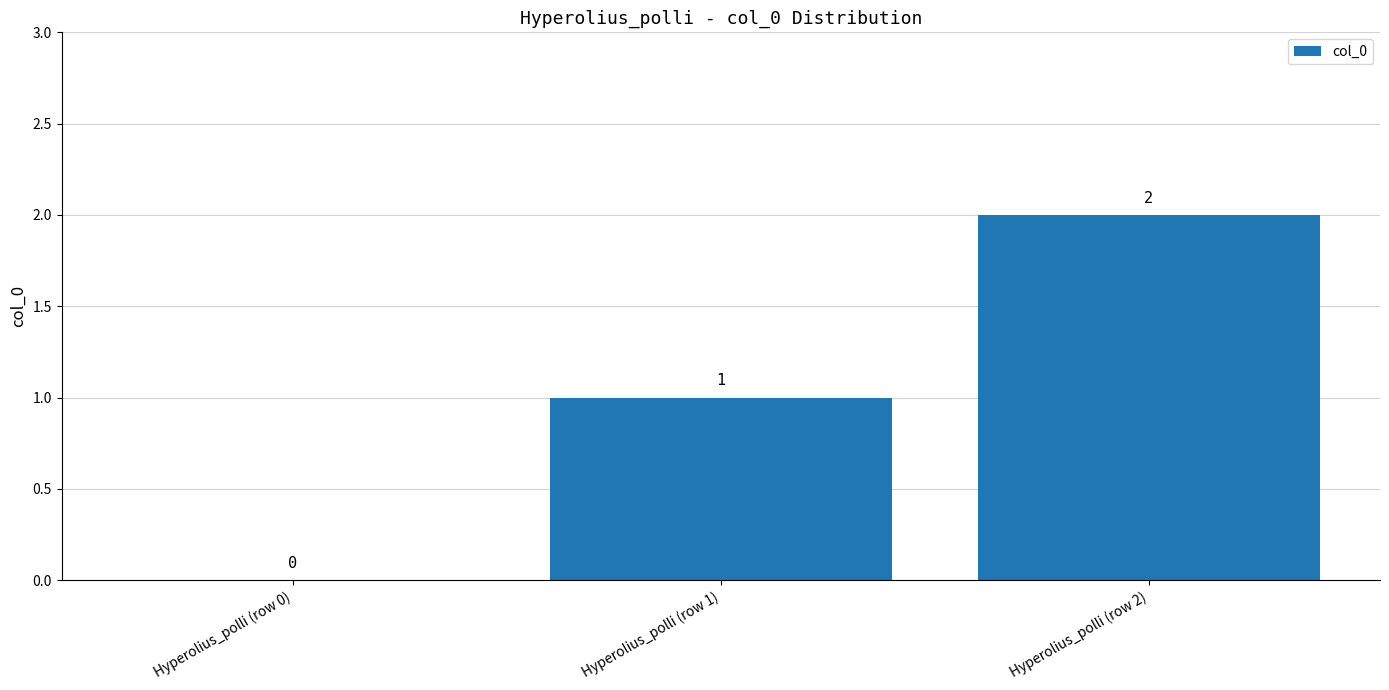

Is it true that the value at Hyperolius_polli (row 2) is 2?

True